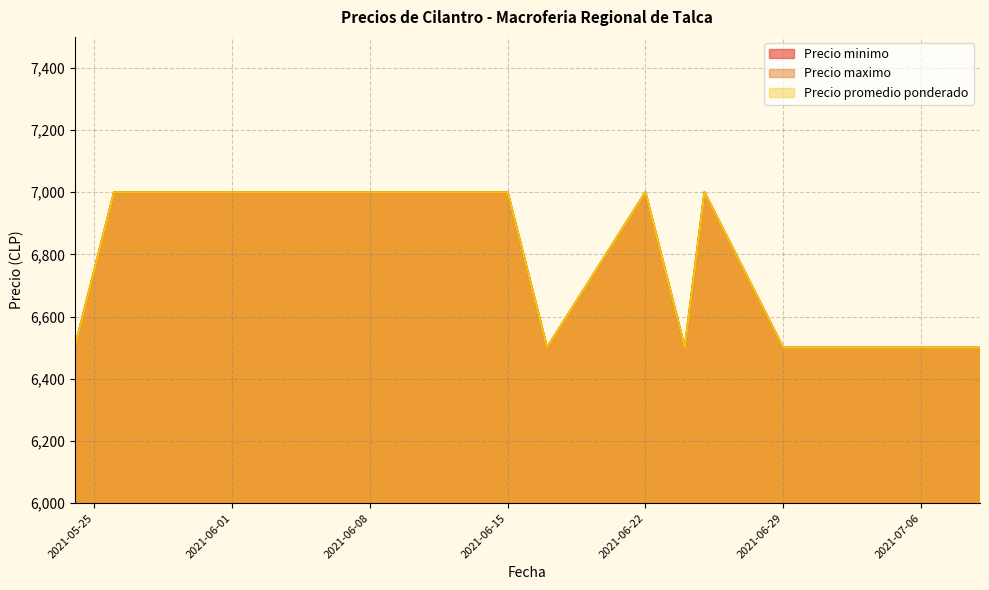

What is the difference between the second highest and second lowest values in the Precio minimo series?

500